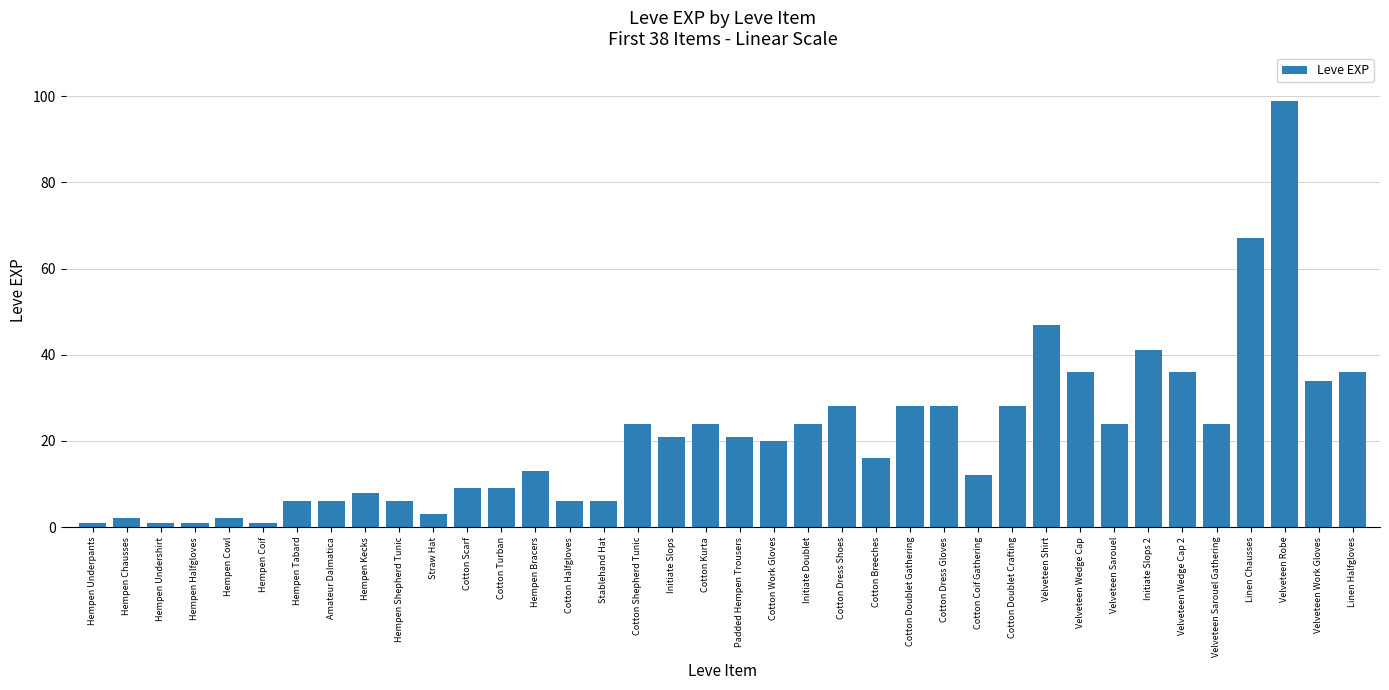

What is the label of the 34th bar from the right?

Hempen Cowl